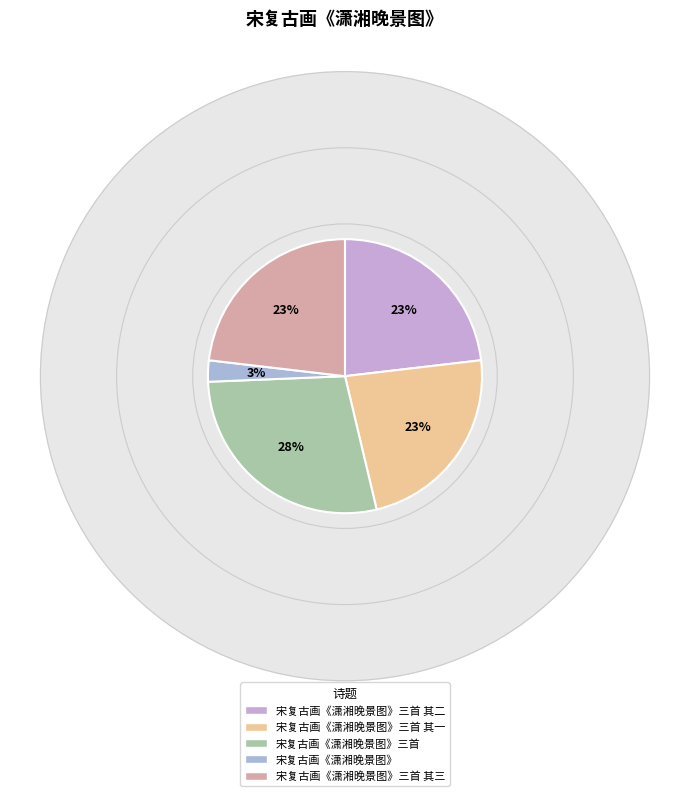

What percentage is the 宋复古画《潇湘晚景图》三首 其三 slice, to the nearest percent?

23%